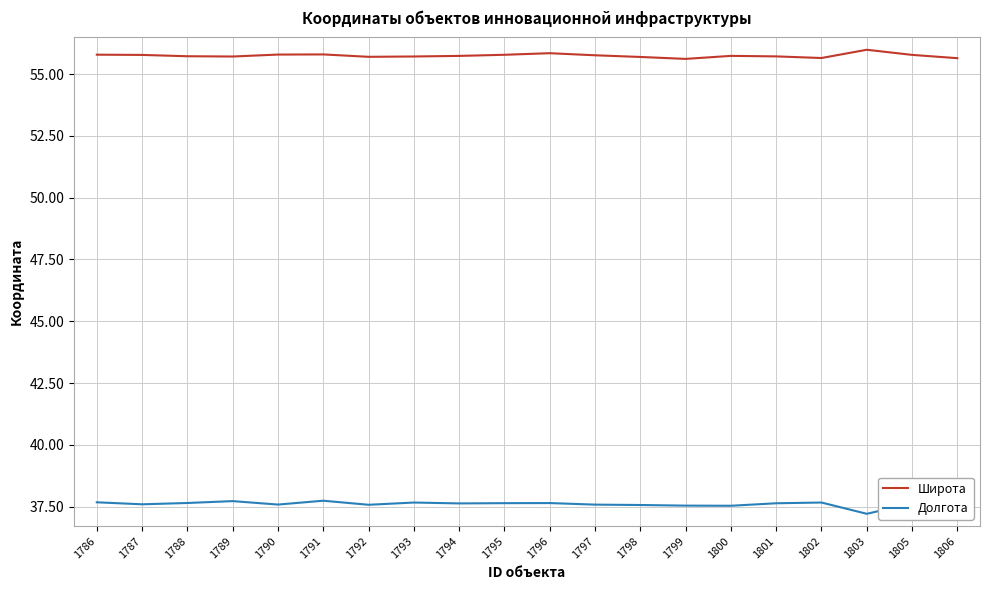

What are all the series names shown in the legend?

Широта, Долгота